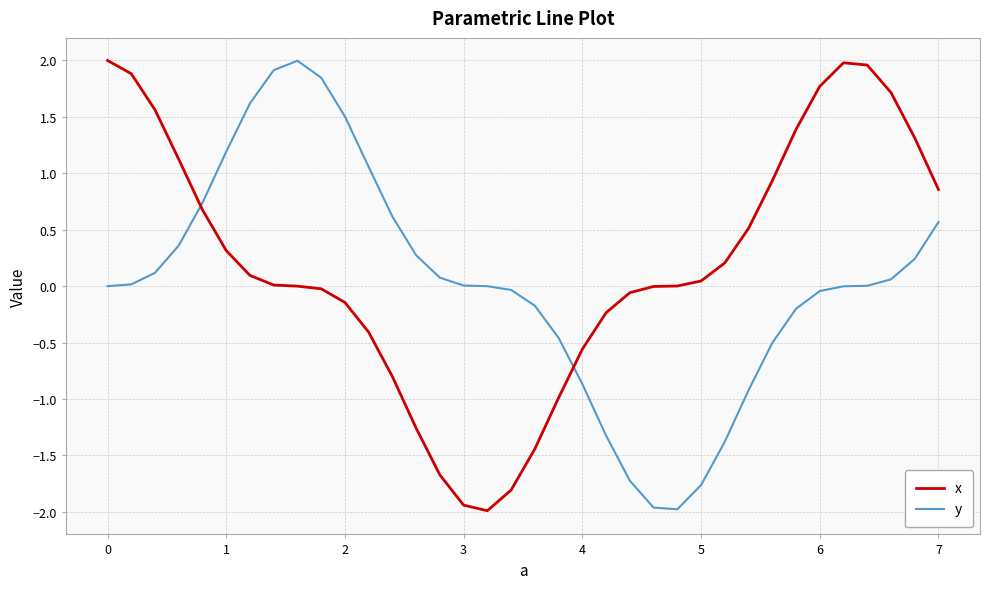

What are all the series names shown in the legend?

x, y